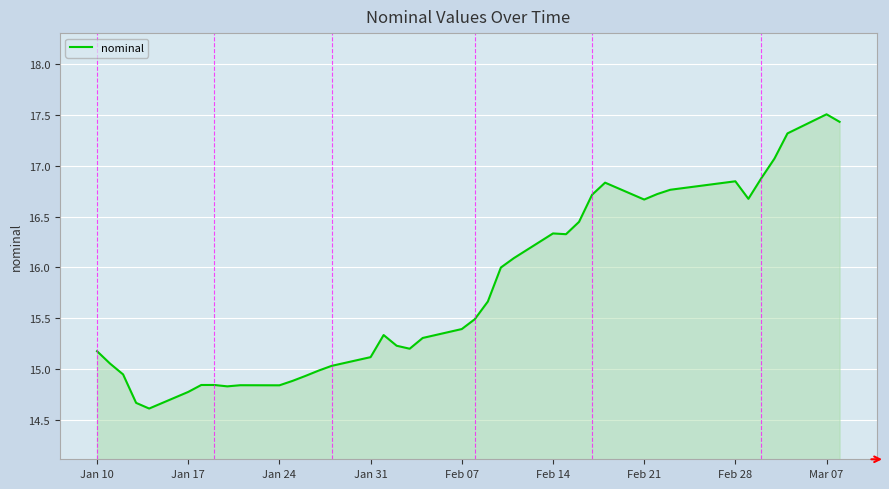

What is the difference between the maximum and minimum values?

2.9